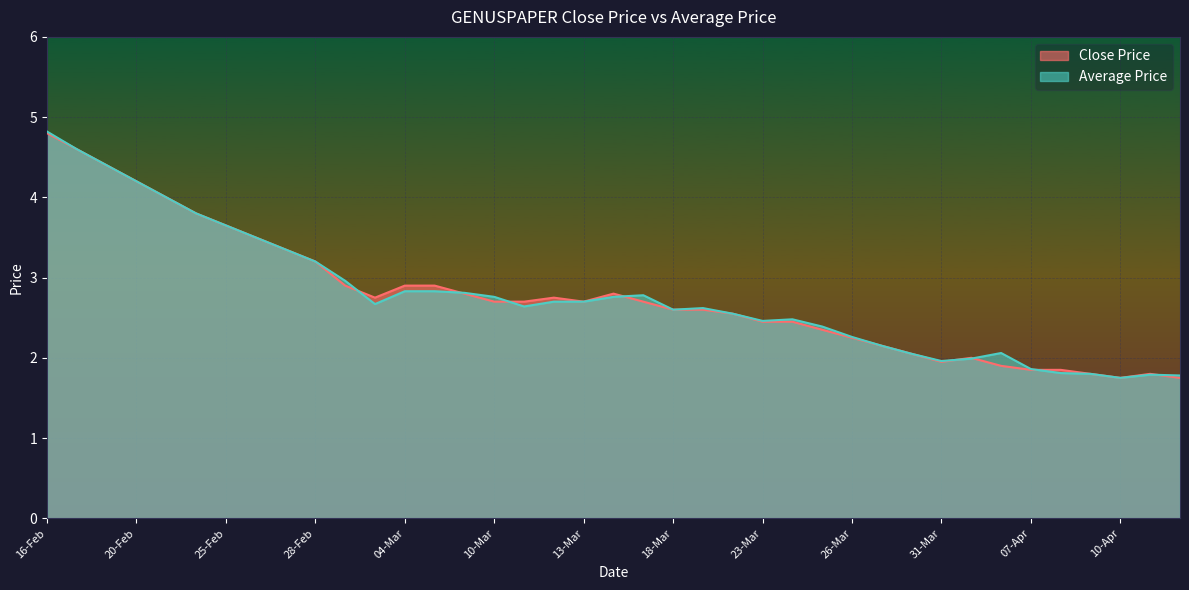

True or false: Close Price has a value of 0.8 at 15-Apr.

False